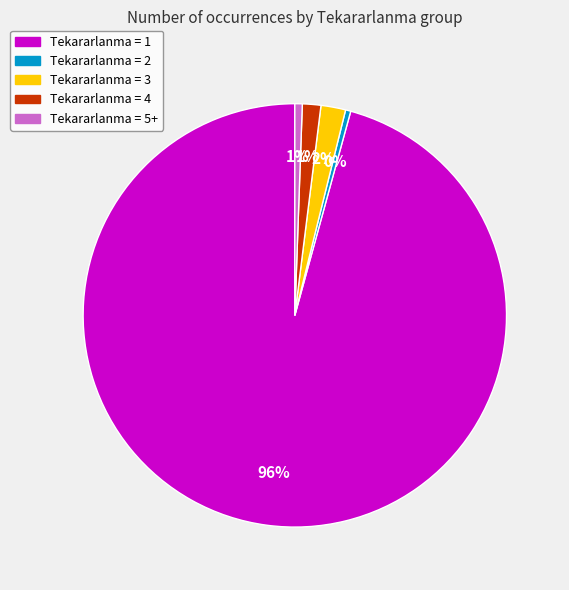

To the nearest percent, what is the average slice percentage?

20%